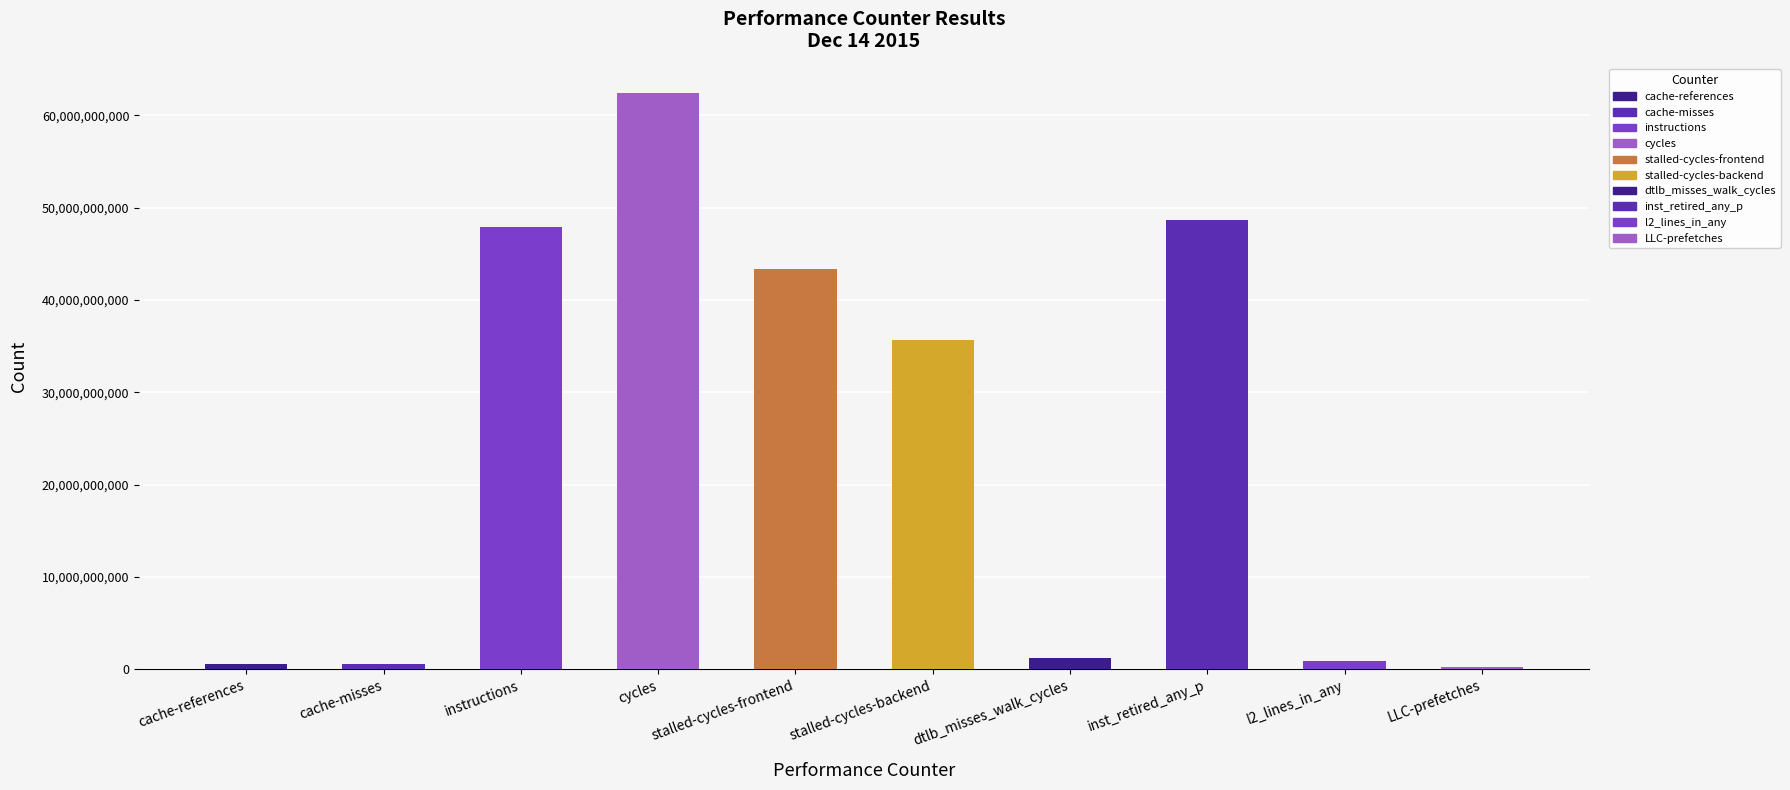

What is the difference between the second highest and minimum values?

48433250765